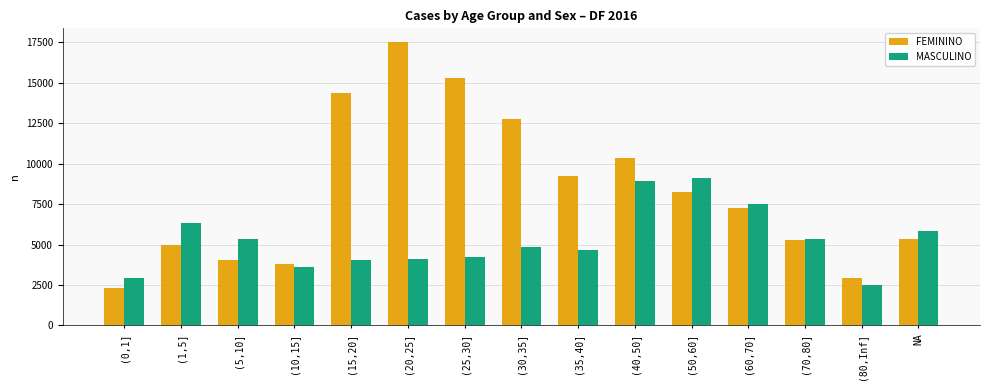

What is the sum of all FEMININO values?

123700